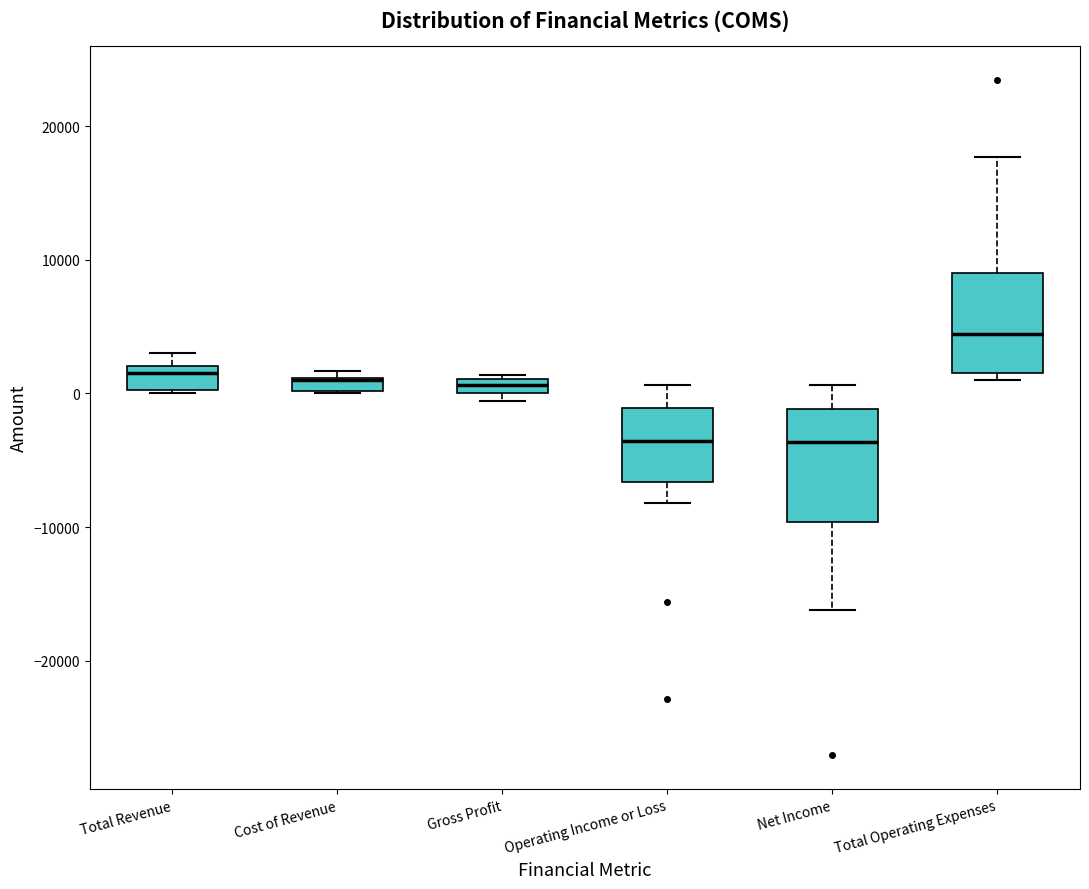

Where is the lower edge of the box for Gross Profit on the y-axis? The values are not printed on the chart, so give them approximately, as read against the axis.

0